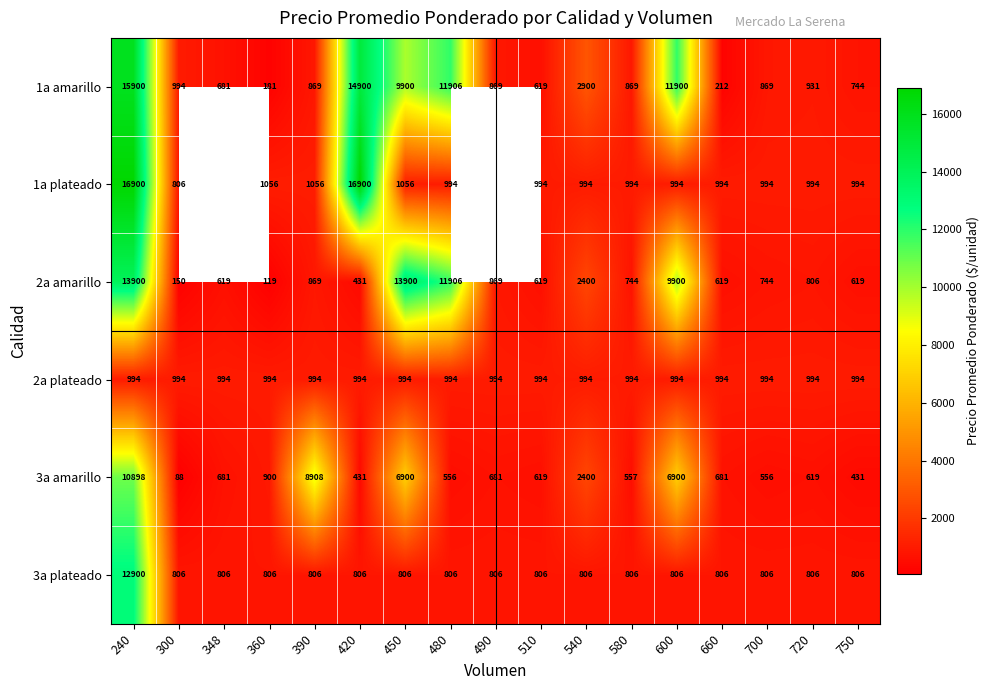

Between 240 and 720, which series saw the biggest shift?

1a plateado